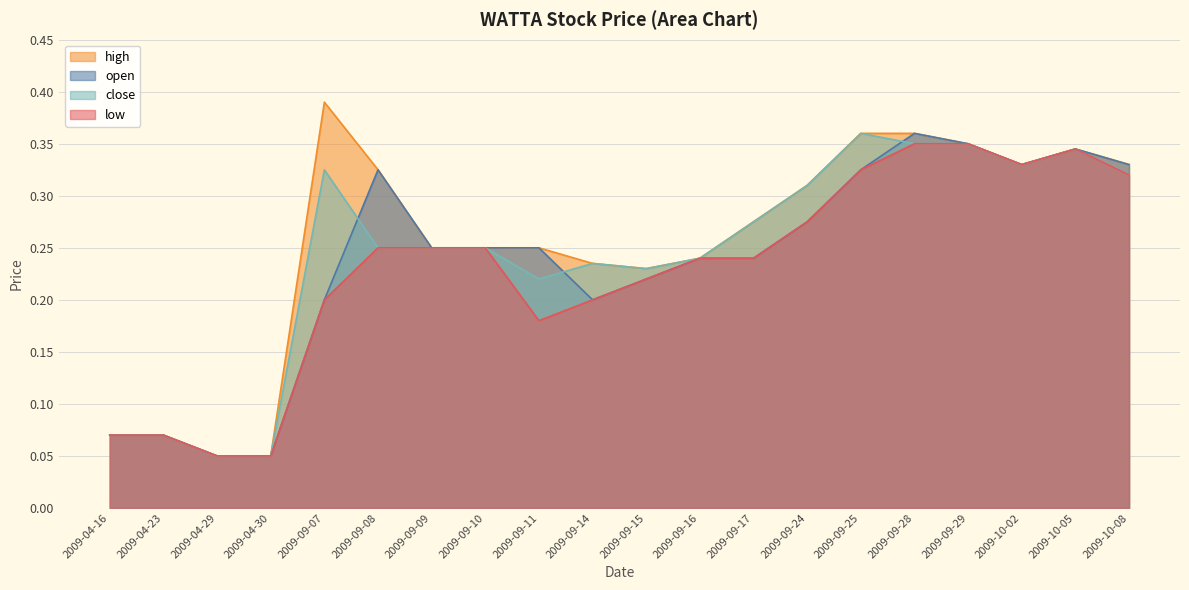

What is the sum of all open values?

4.7